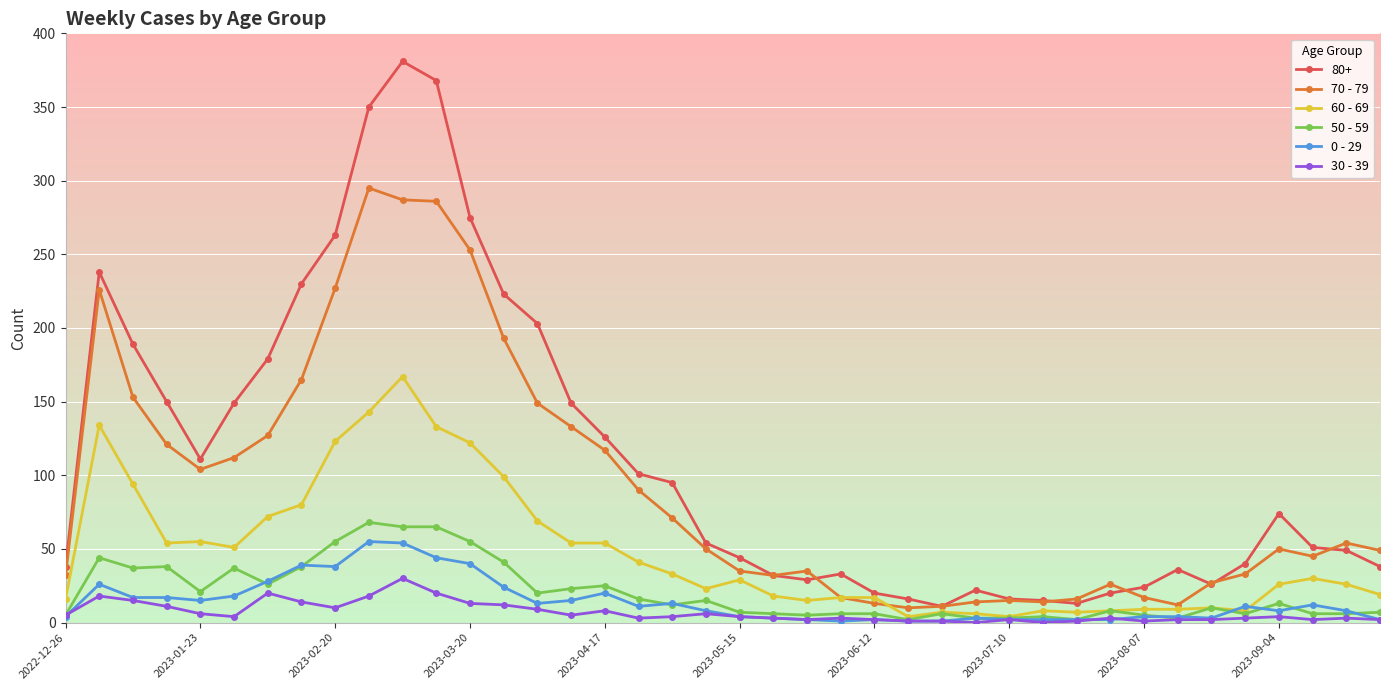

True or false: 70 - 79 has more than 1 points higher than both neighbors.

True